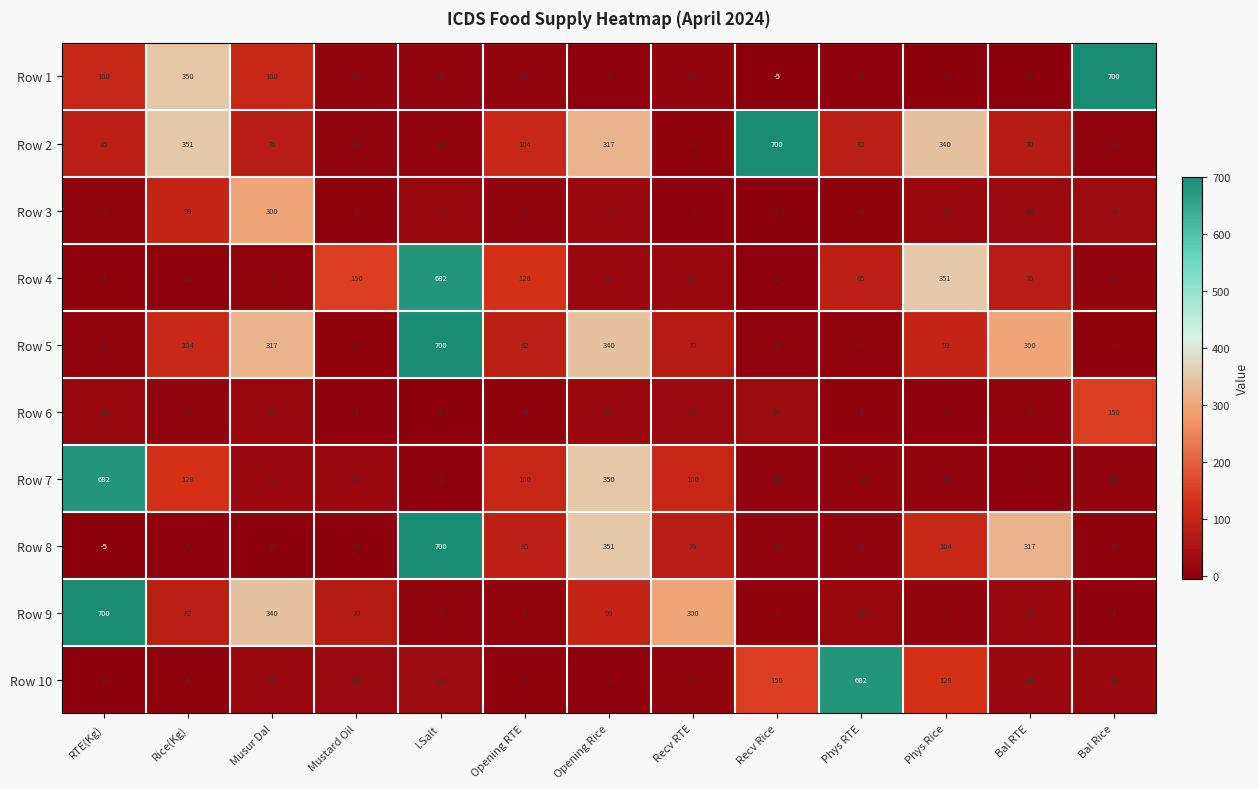

What is the average value of the Row 5 series?

157